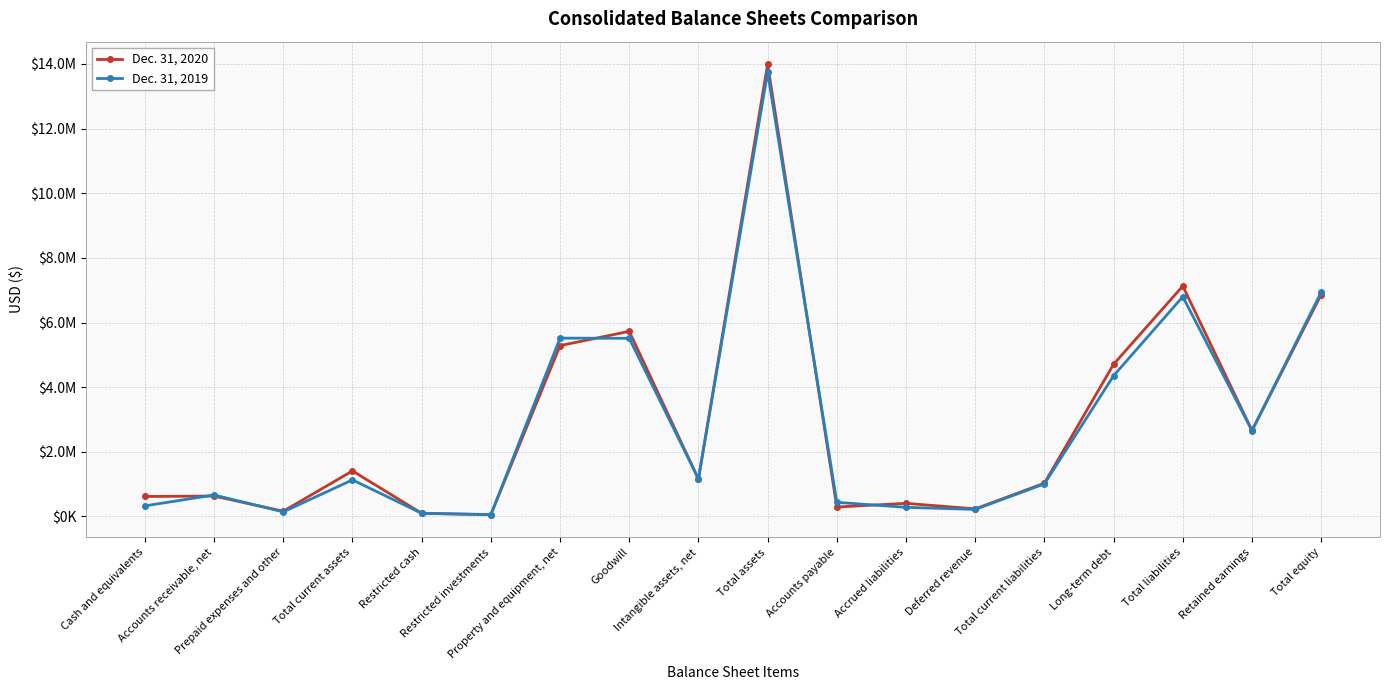

List the series in order of their peak value, lowest first.

Dec. 31, 2019, Dec. 31, 2020